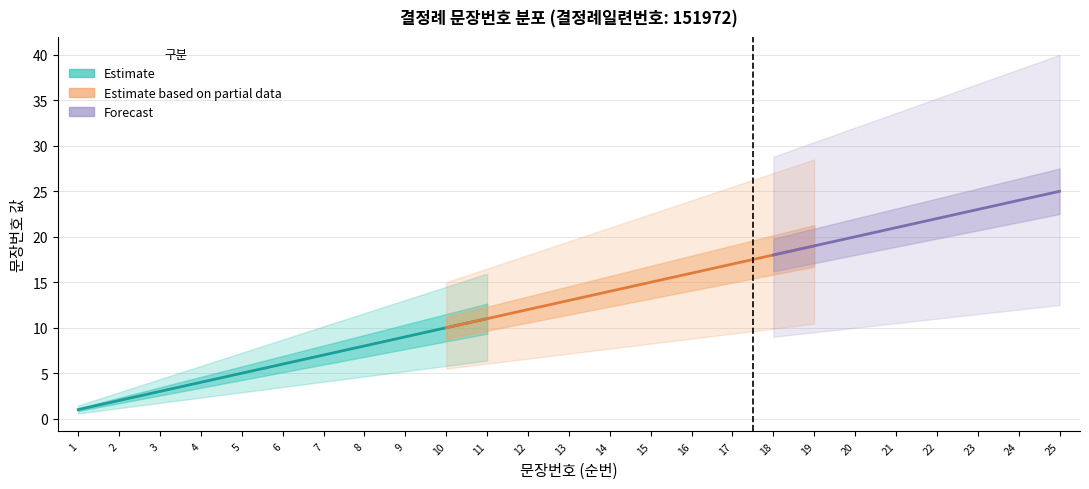

How many categories are shown in the chart?

25